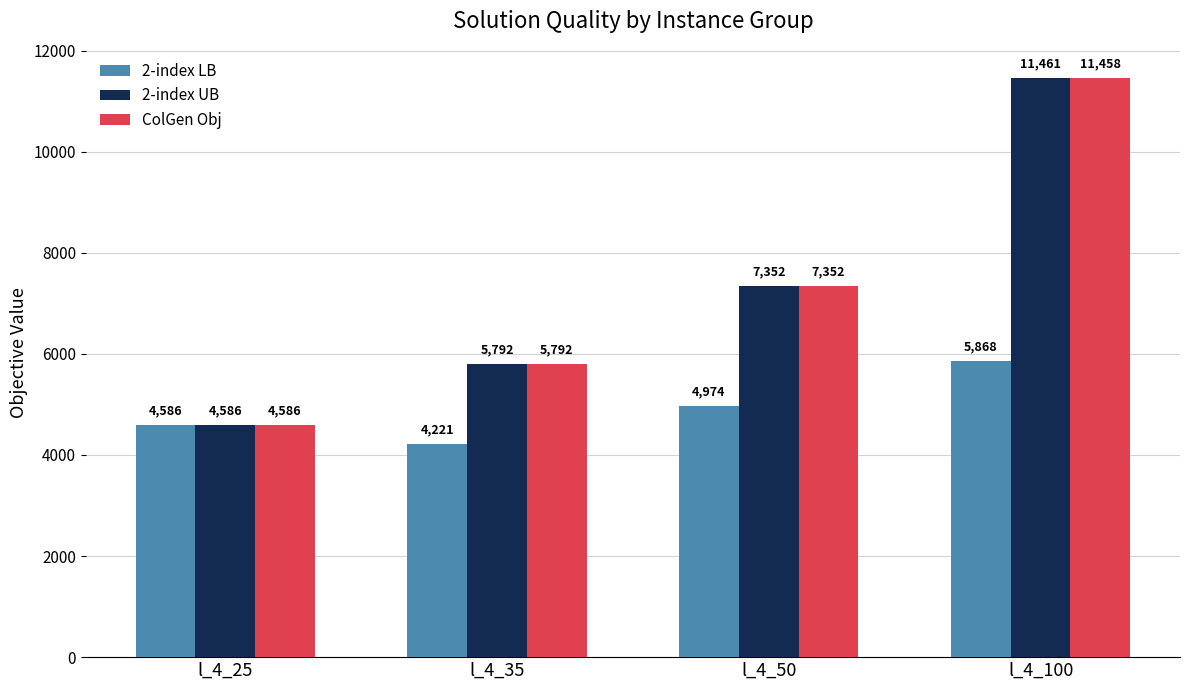

What is the lowest value of the 2-index LB series?

4220.9